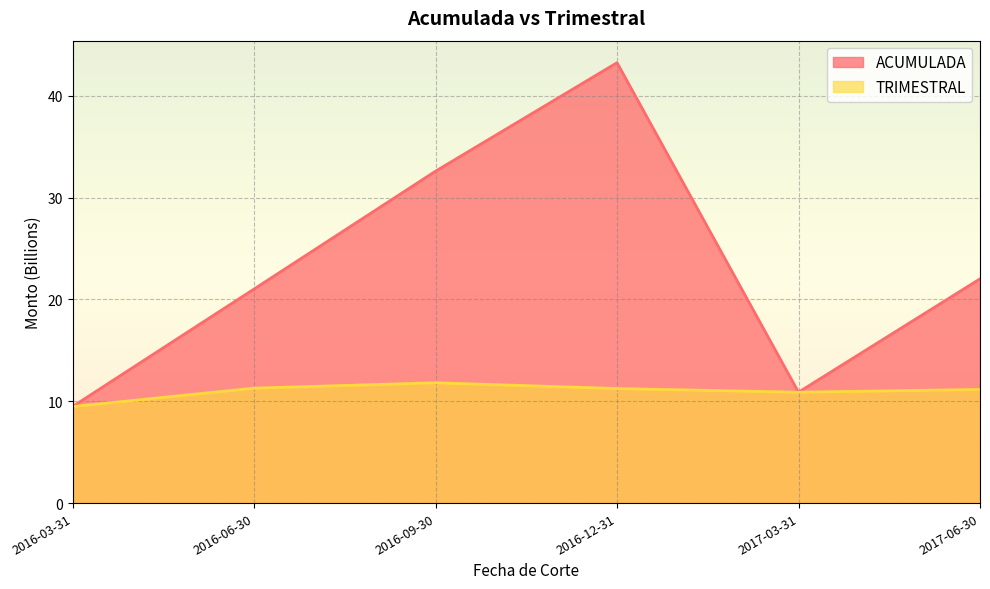

What is the sum of all TRIMESTRAL values?

65.9